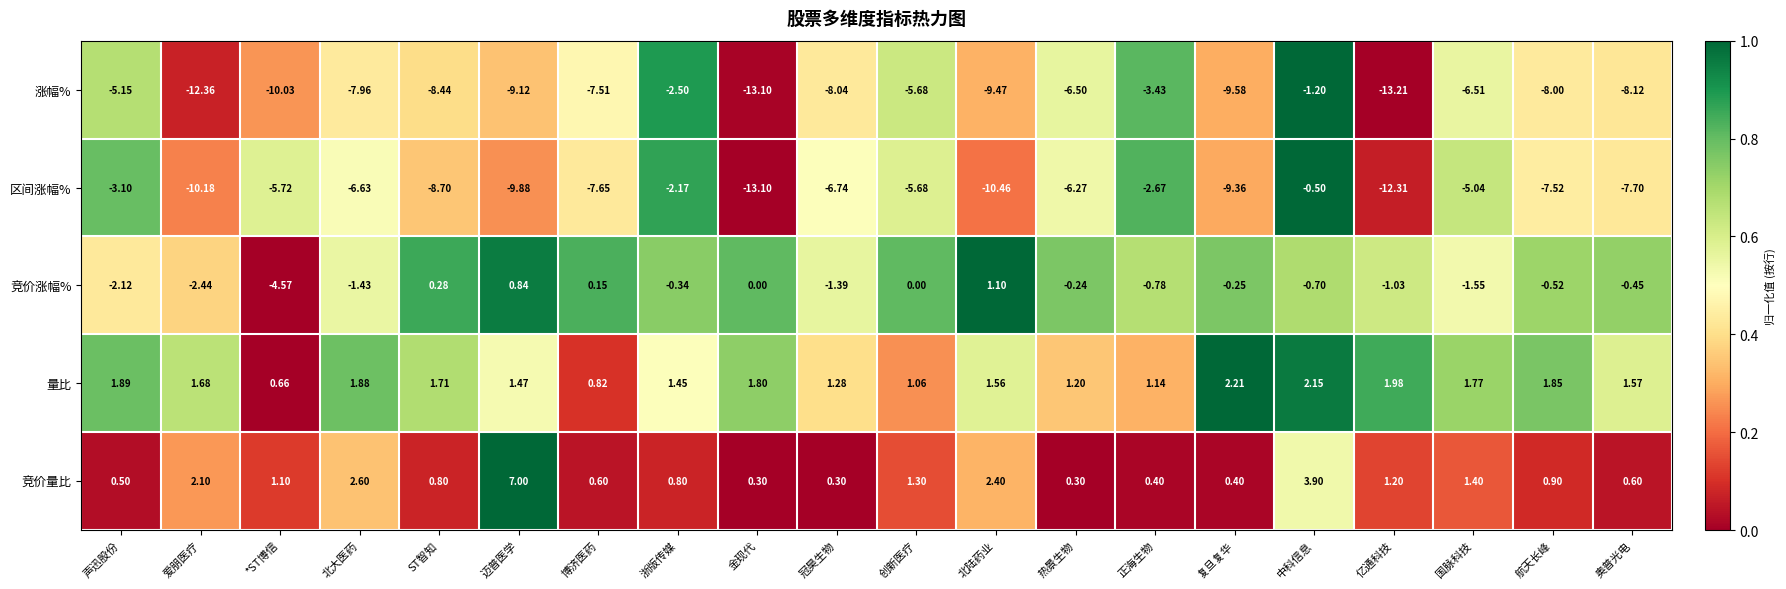

Which series changed the most between *ST博信 and 金现代?

区间涨幅%